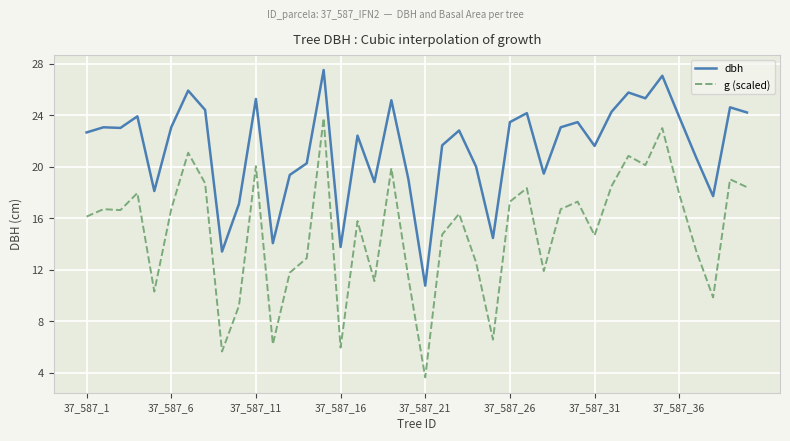

True or false: dbh and g (scaled) cross at least once.

False